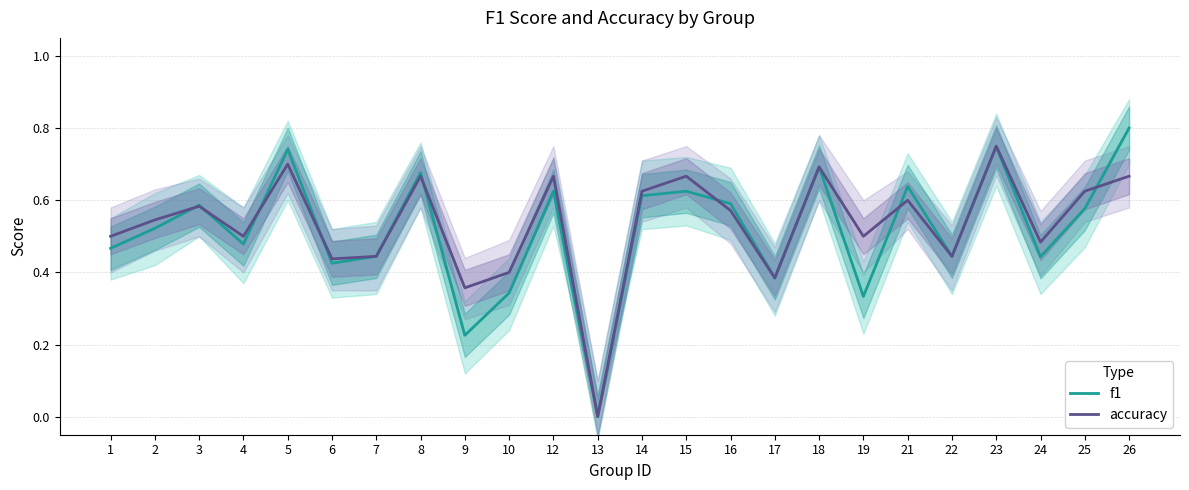

What is the difference between the second highest and second lowest values in the accuracy series?

0.3